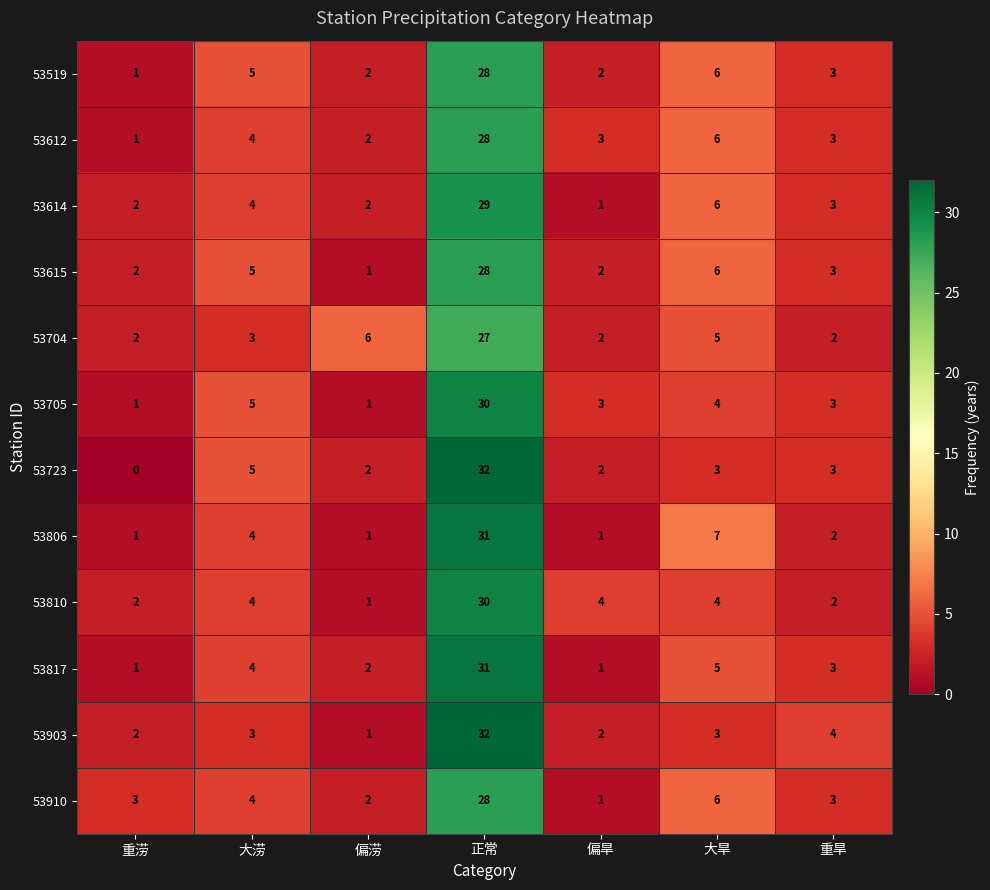

What is the maximum value shown in the chart?

32